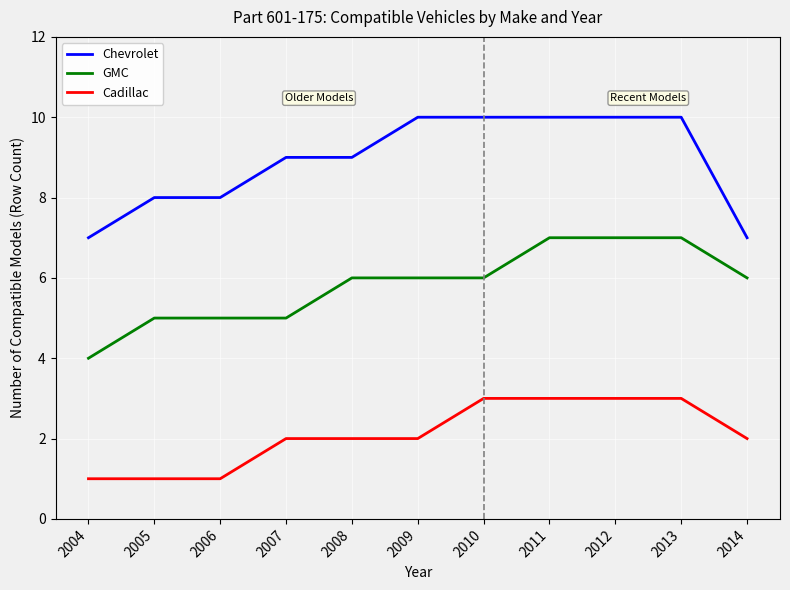

What are all the series names shown in the legend?

Chevrolet, GMC, Cadillac